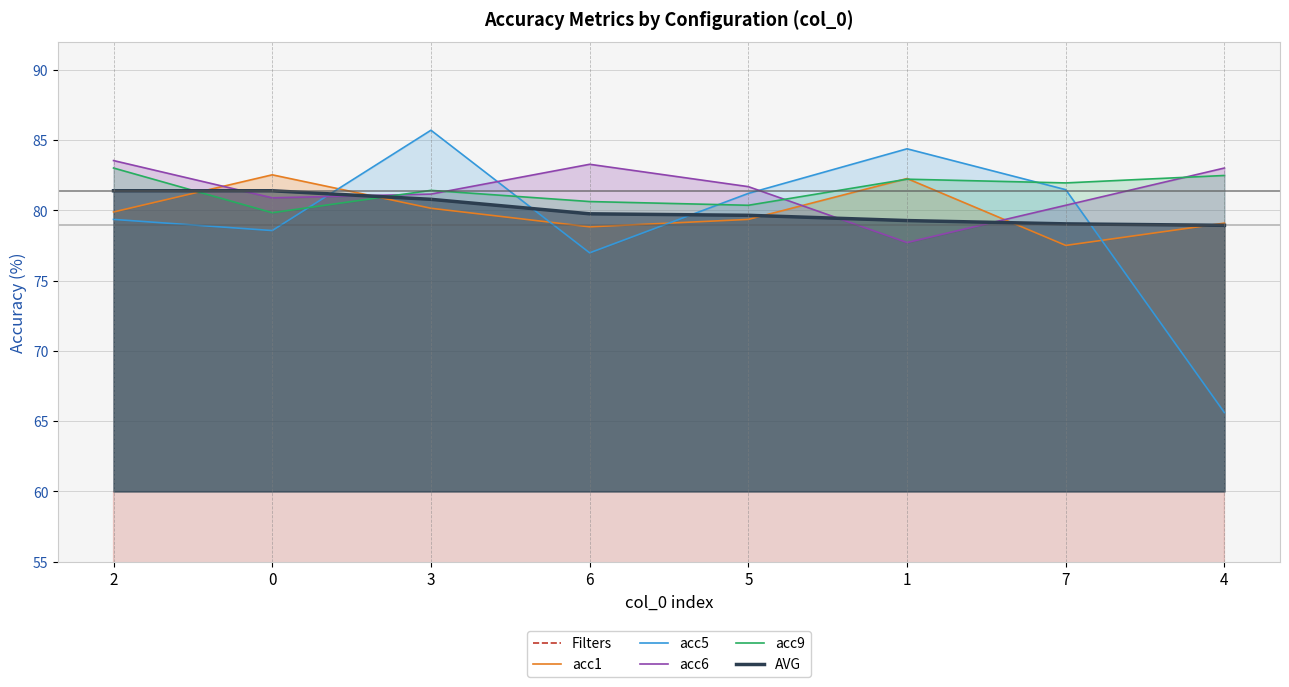

How many values in the acc6 series exceed 81?

5